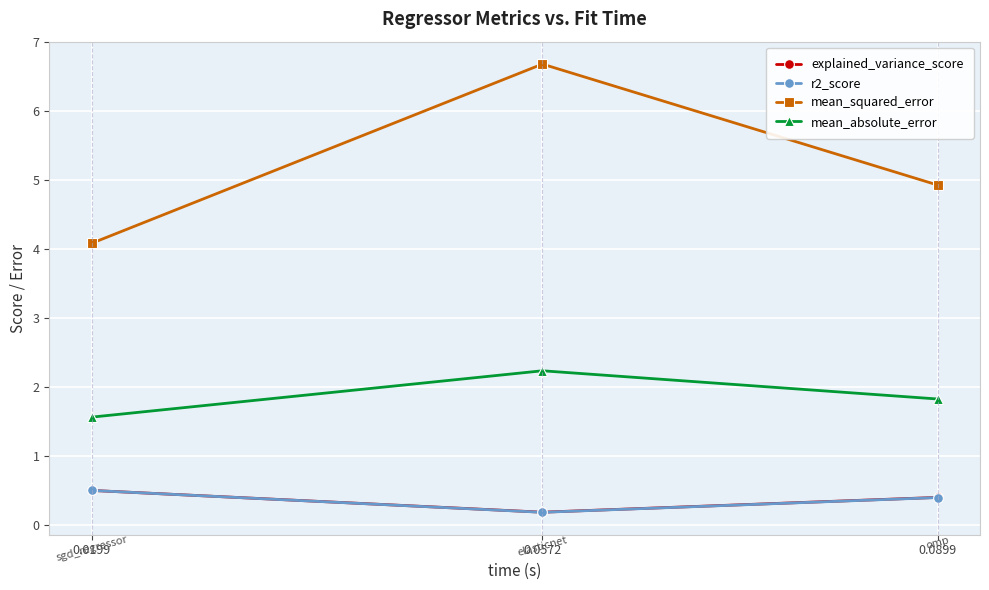

The r2_score series shows 0.4 at 0.0899. True or false?

True